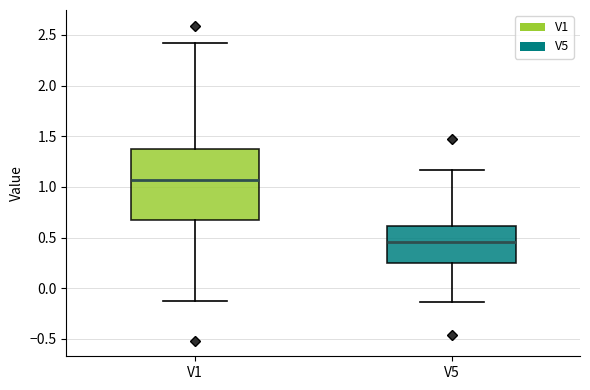

Where does the lower whisker of the box for V1 end on the y-axis? The values are not printed on the chart, so give them approximately, as read against the axis.

-0.15